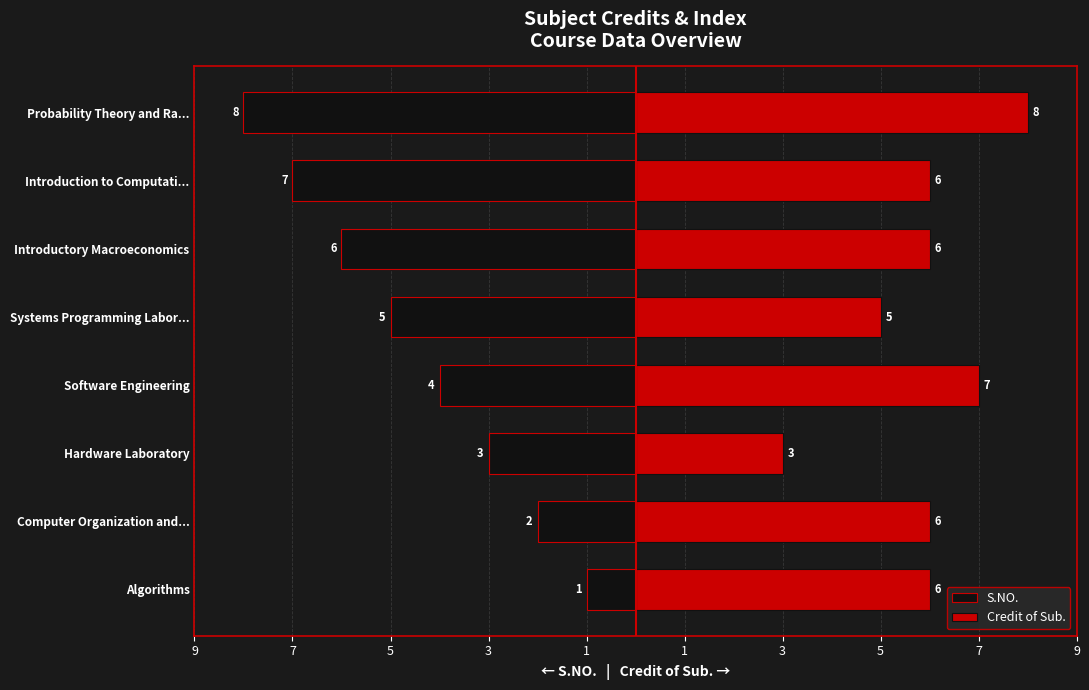

How many S.NO. values are between -6 and -2?

5